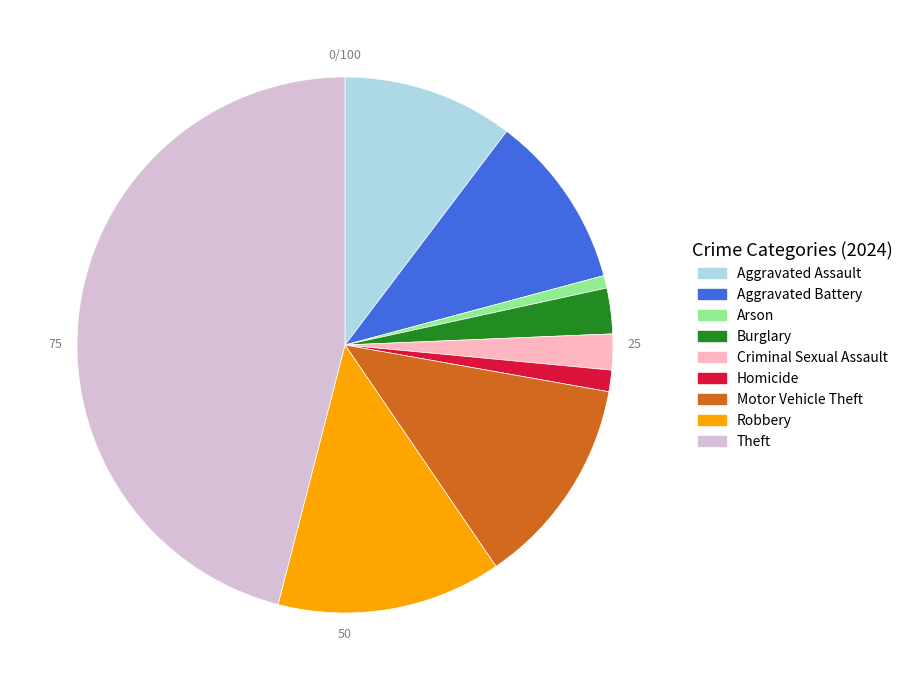

Is there a majority slice in this chart?

No